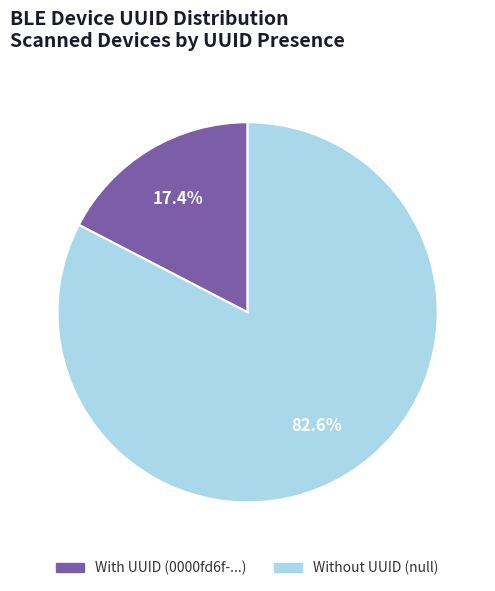

Is there a majority slice in this chart?

Yes